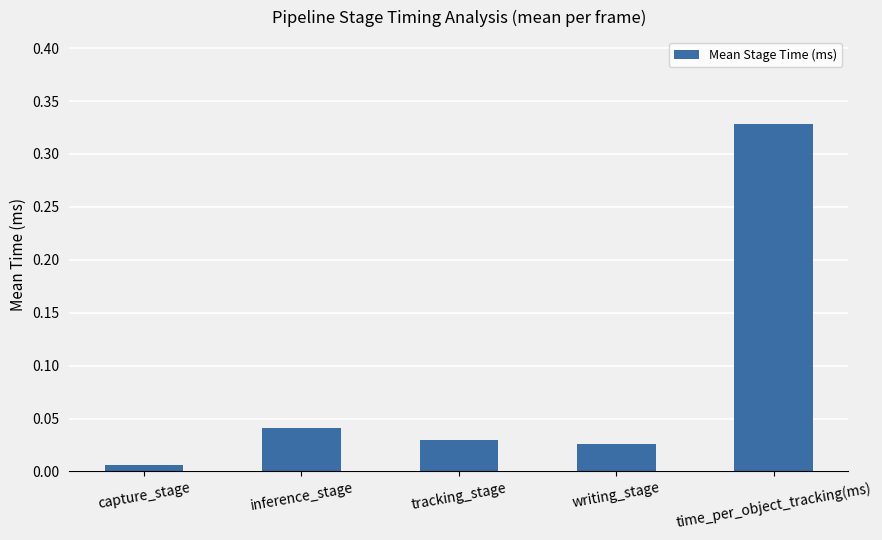

Which has a higher value, inference_stage or writing_stage?

inference_stage